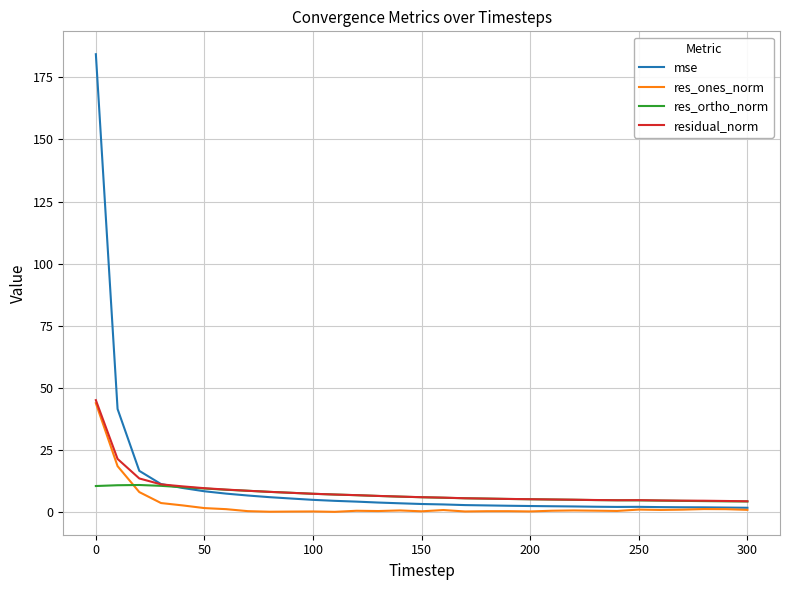

True or false: res_ones_norm and res_ortho_norm intersect in this chart.

True